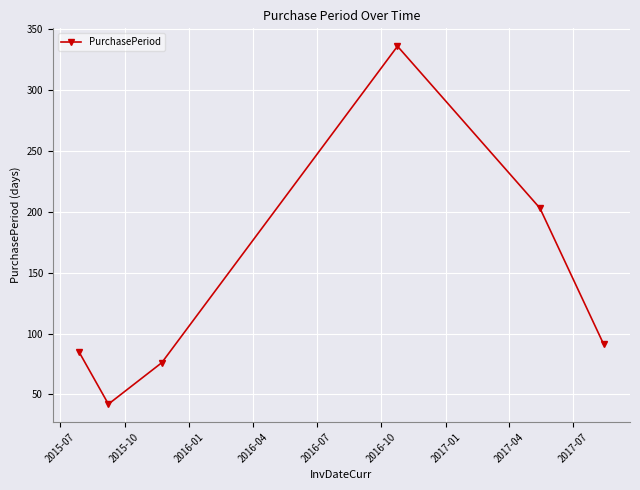

How many series are shown in this chart?

1